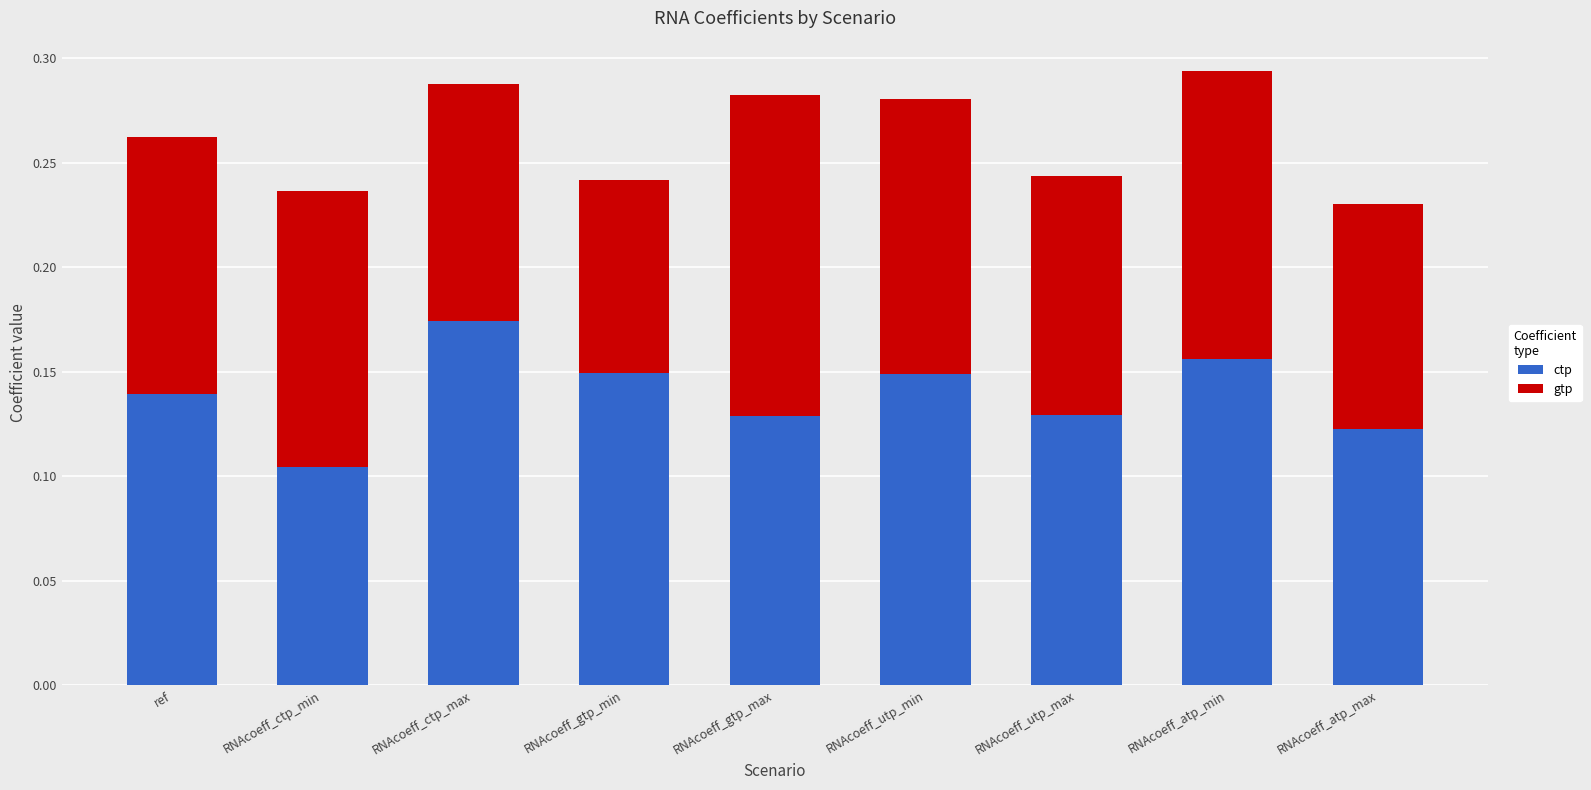

Which category has the highest value in the ctp series?

RNAcoeff_ctp_max